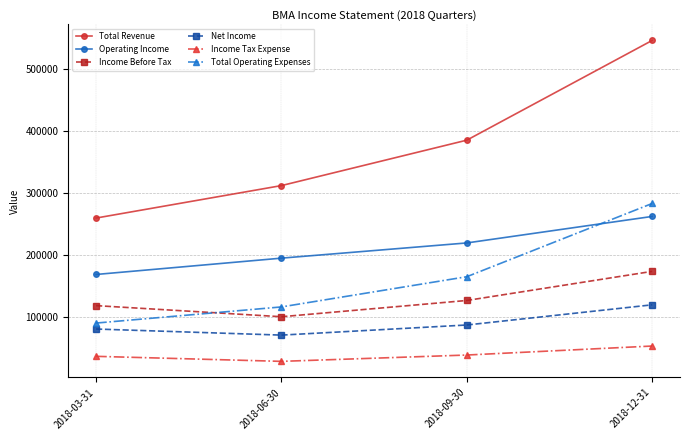

How many distinct data groups are displayed?

6